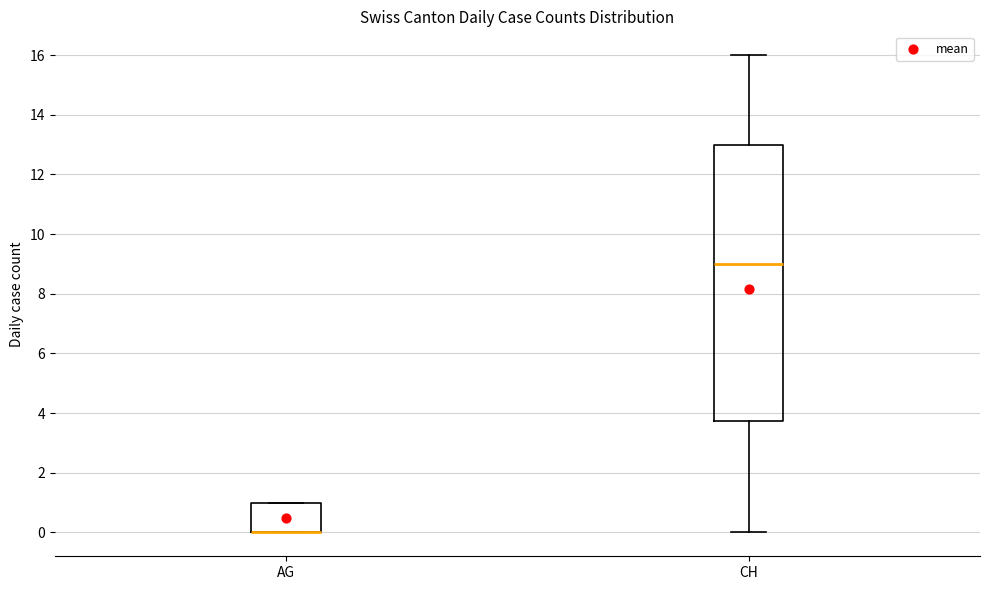

Reading left to right, transcribe this box plot: for each box, give where its median line is, the range the box spans, and where its two whiskers end, as read against the y-axis. The values are not printed on the chart, so give them approximately, as read against the axis.

AG: median 0.0 (drawn on the box's lower edge), box 0.0 to 1.0, whiskers 0.0 to 1.0
CH: median 9.0, box 3.8 to 13.0, whiskers 0.0 to 16.0